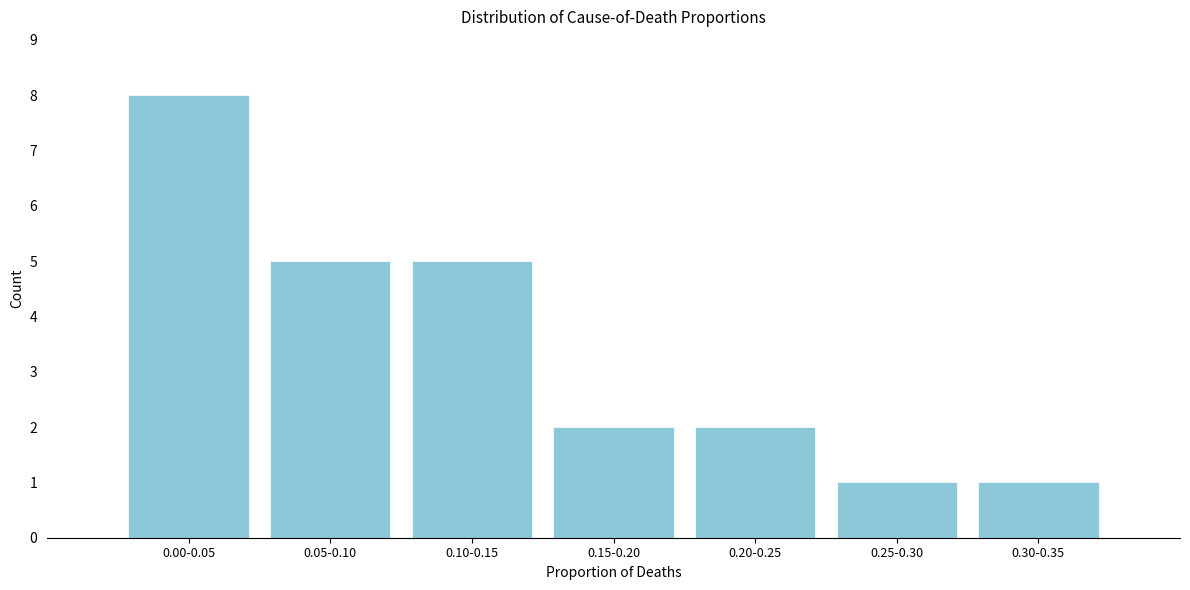

Reading left to right, list all the values displayed in this chart.

0.00-0.05=8	0.05-0.10=5	0.10-0.15=5	0.15-0.20=2	0.20-0.25=2	0.25-0.30=1	0.30-0.35=1